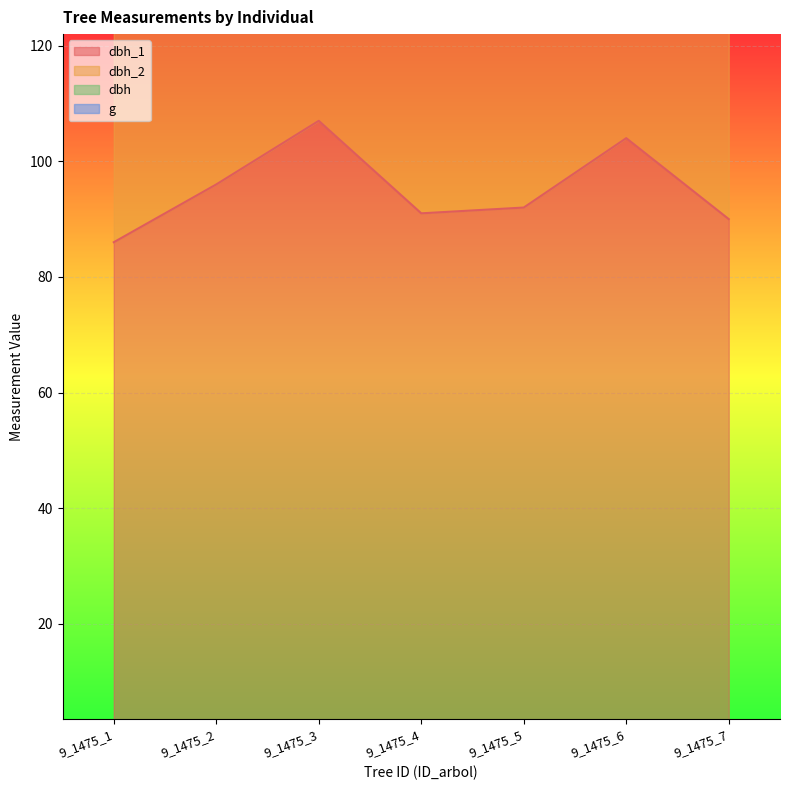

True or false: dbh and dbh_1 intersect in this chart.

False